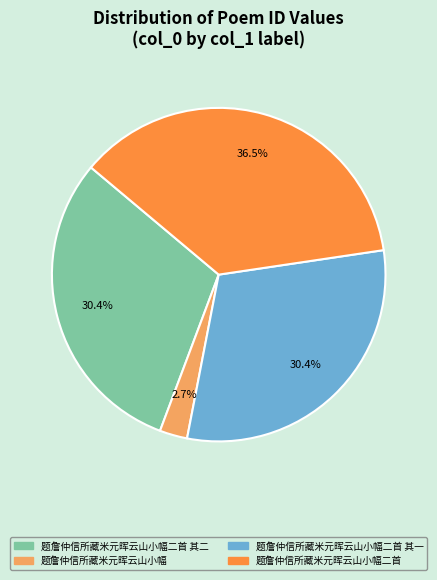

Is there a majority slice in this chart?

No